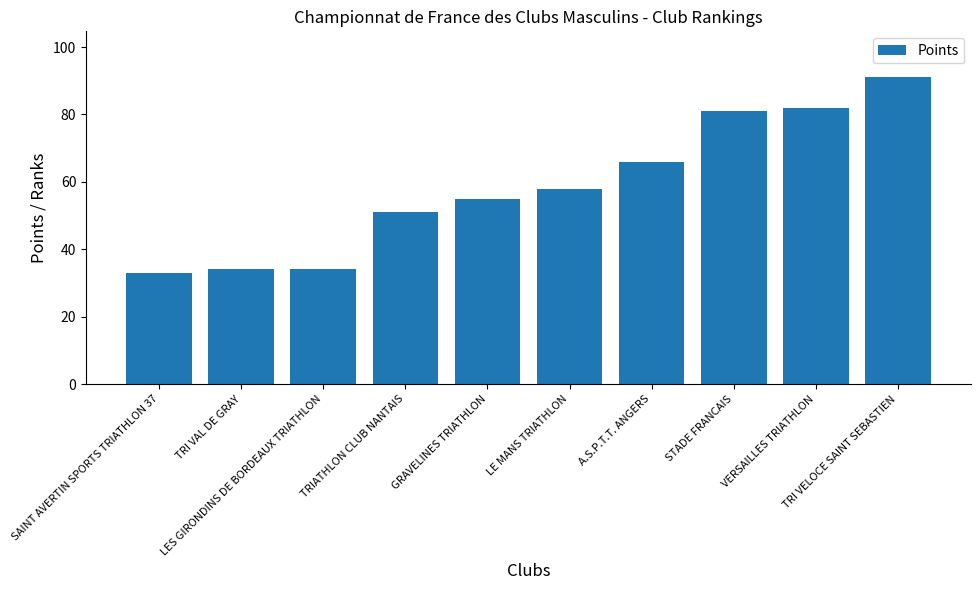

What is the sum of all values?

585